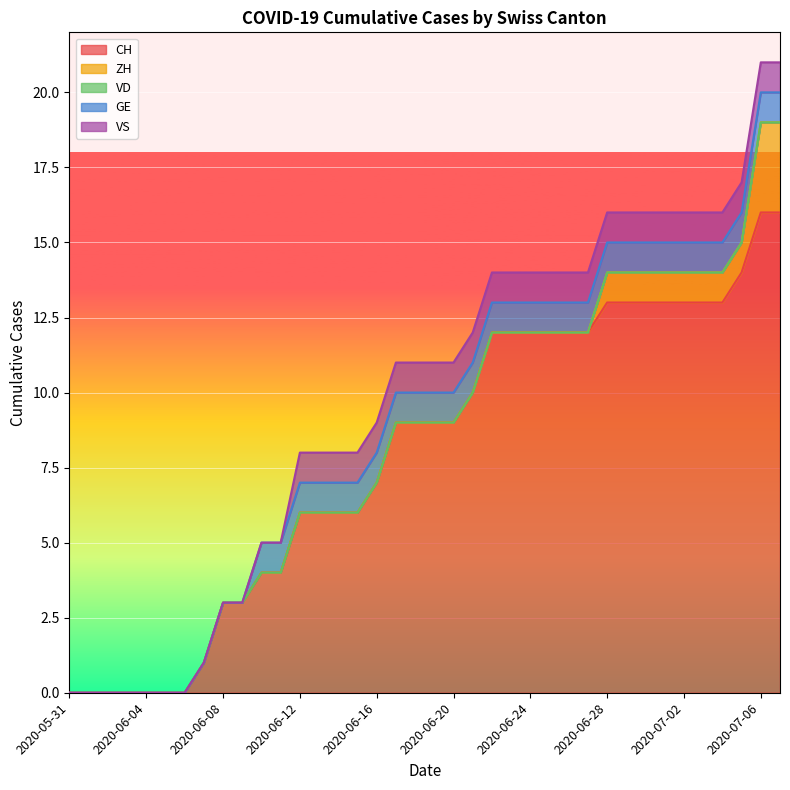

What is the spread (max minus min) of values at 2020-06-20?

9